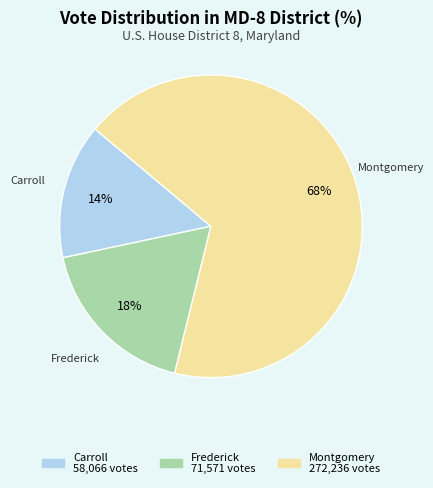

Approximately how many times larger is the value at Montgomery compared to Frederick?

3.8